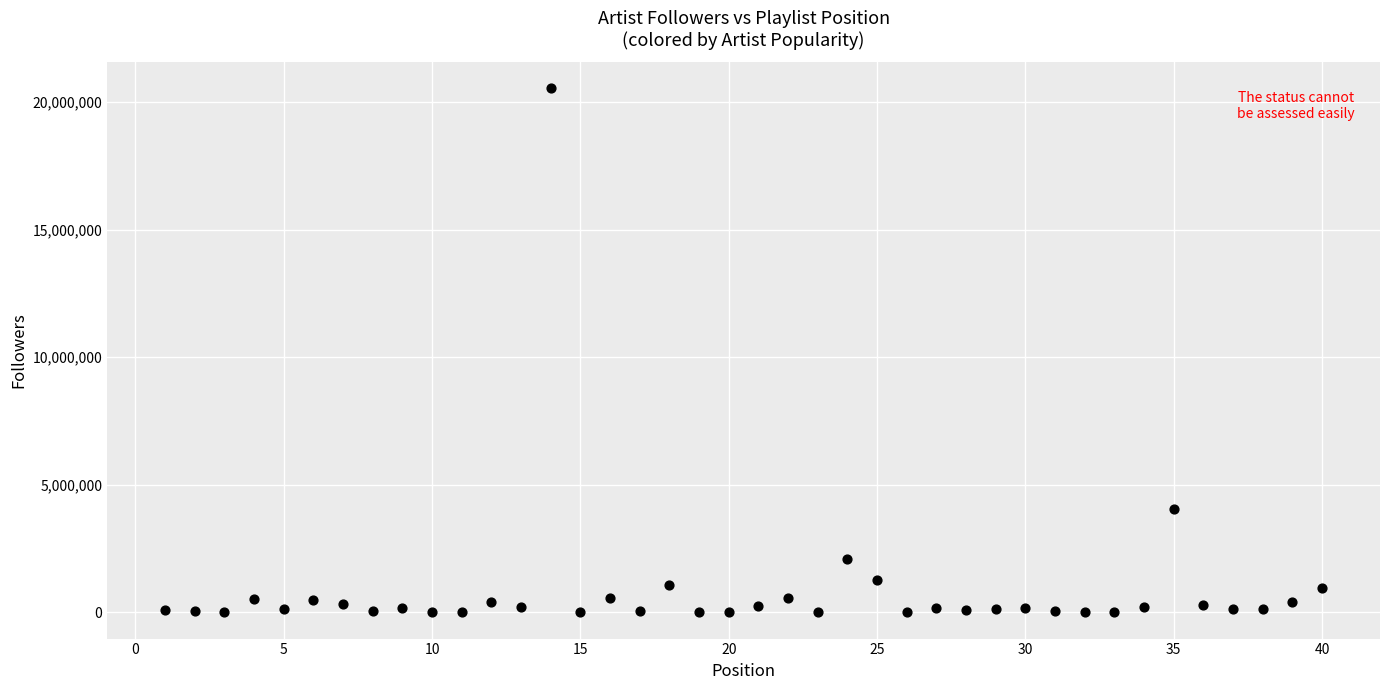

What is the range of X values (max minus min)?

39